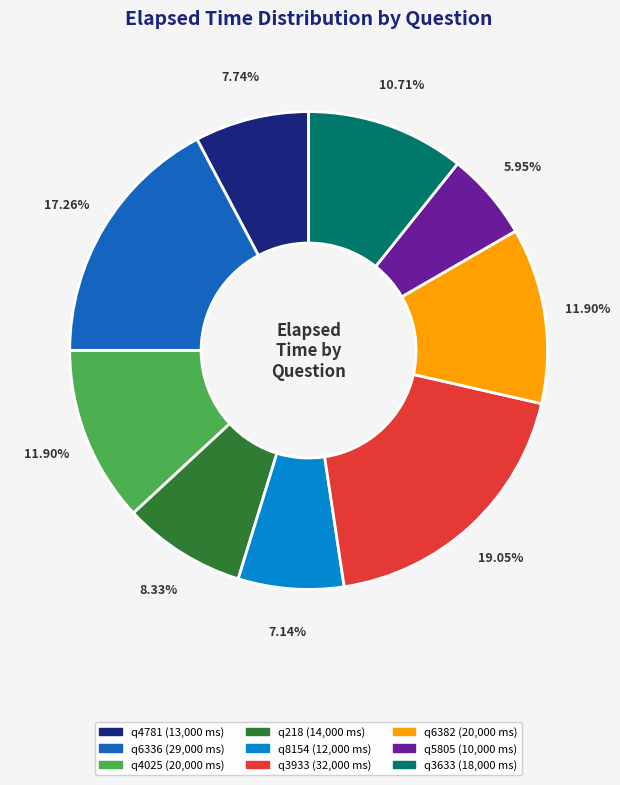

Count the number of slices in the pie.

9